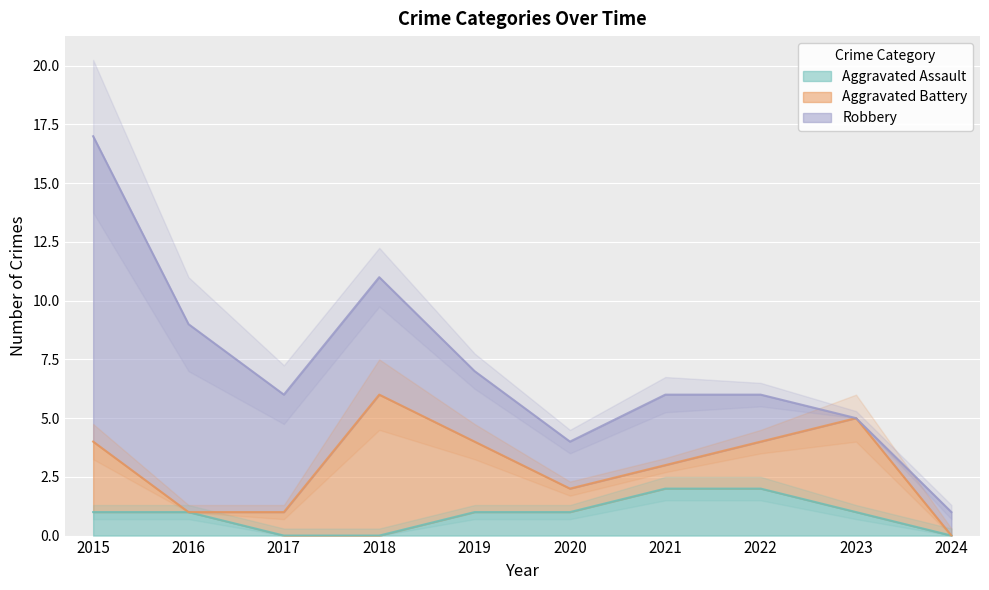

Which series has the largest total across all categories?

Robbery